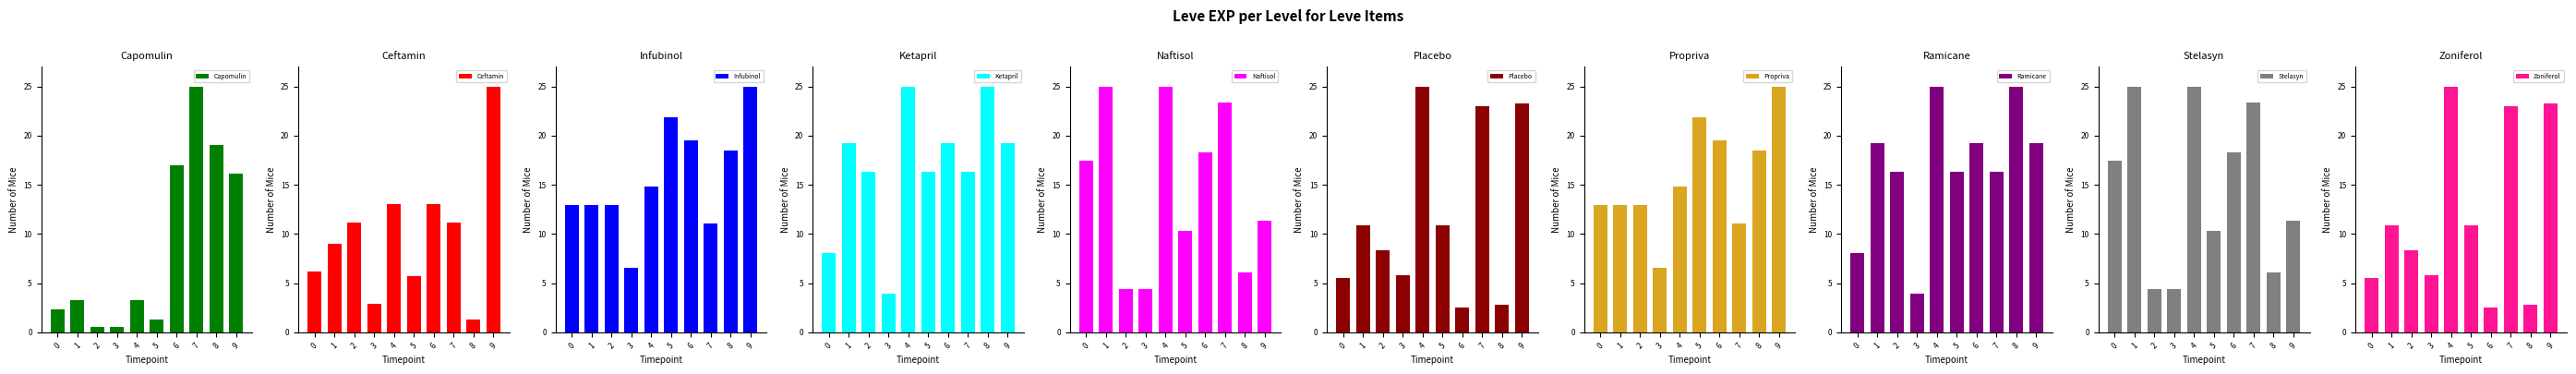

What is the difference between the maximum and second lowest values in the Propriva series?

13.9